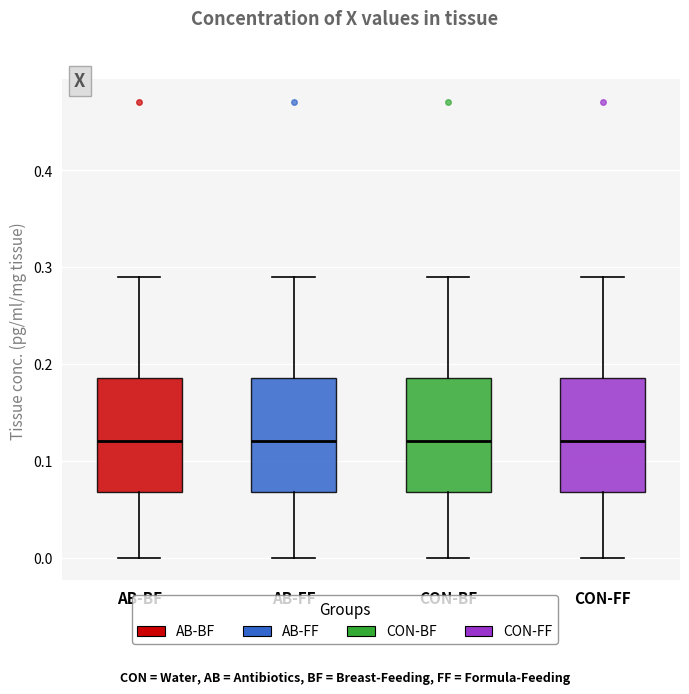

Where does the median line of the box for CON-BF sit on the y-axis? The values are not printed on the chart, so give them approximately, as read against the axis.

0.12